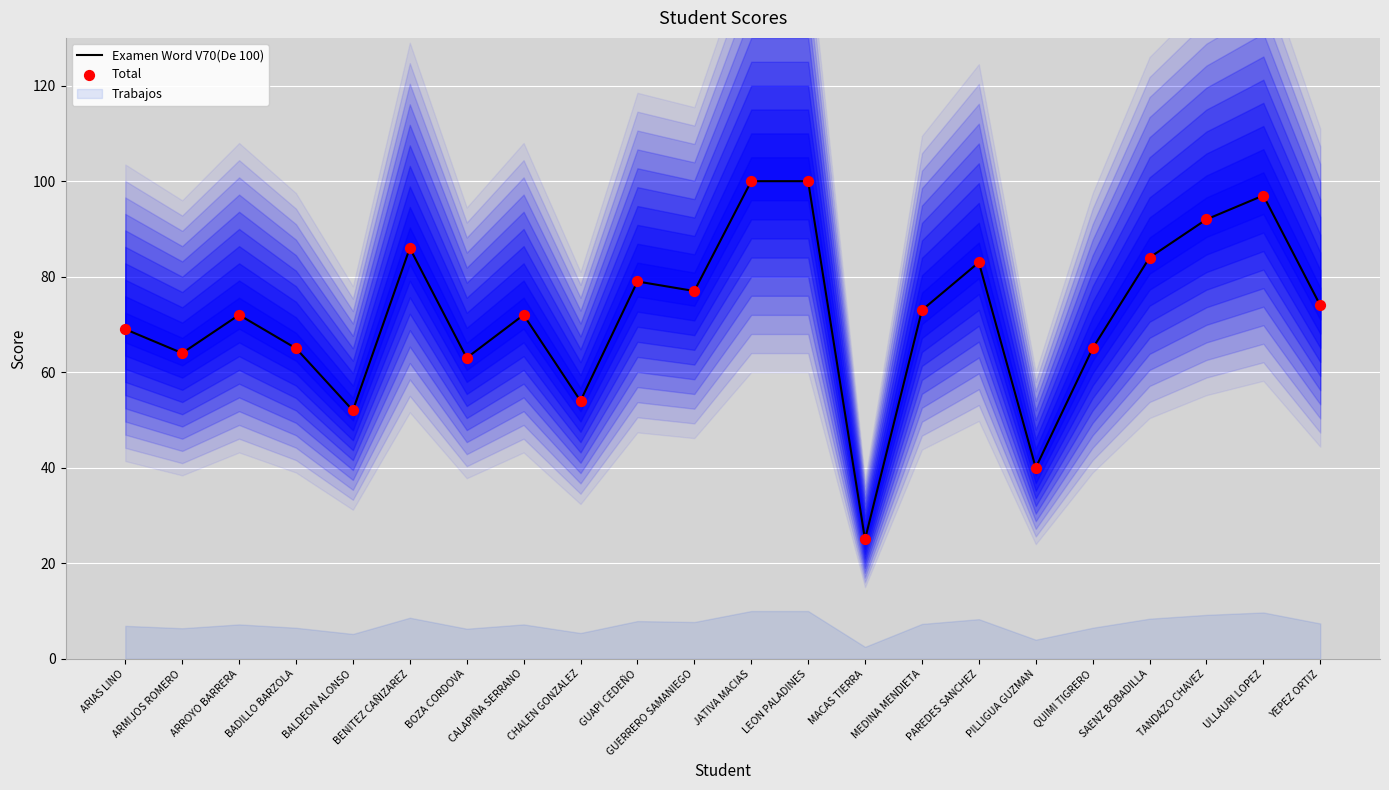

Which series reaches the minimum Y coordinate?

Examen Word V70(De 100)